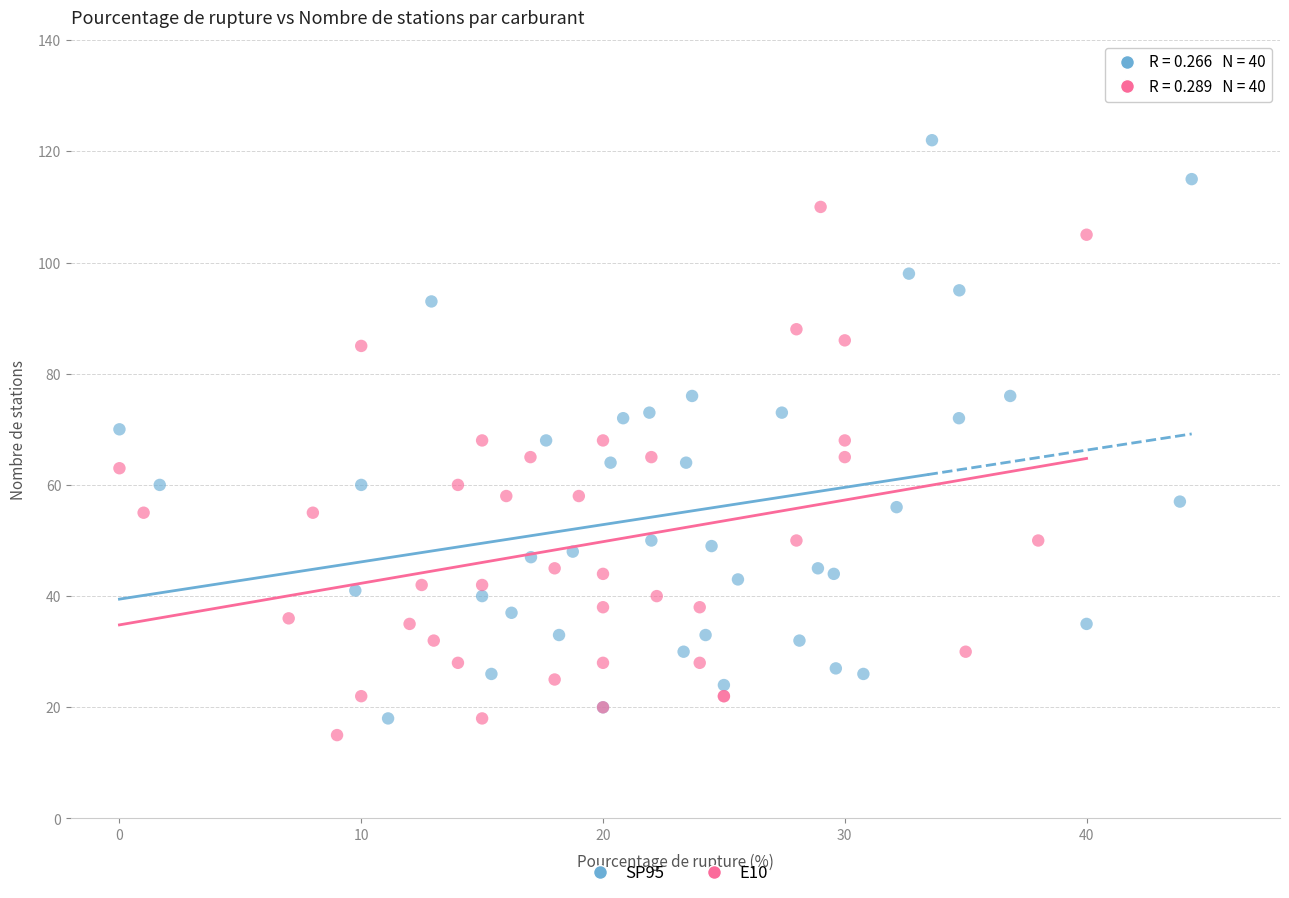

Which series has the widest spread of Y values?

SP95